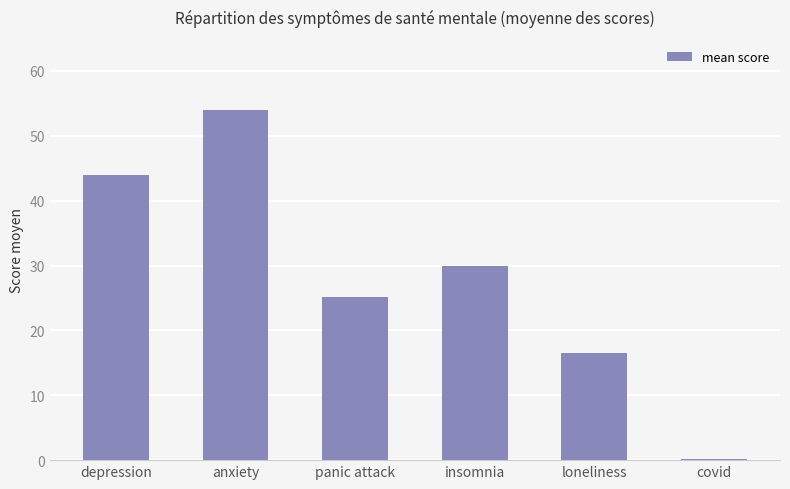

Reading left to right, extract all data points from this chart.

43.9	54.0	25.2	30.0	16.5	0.2